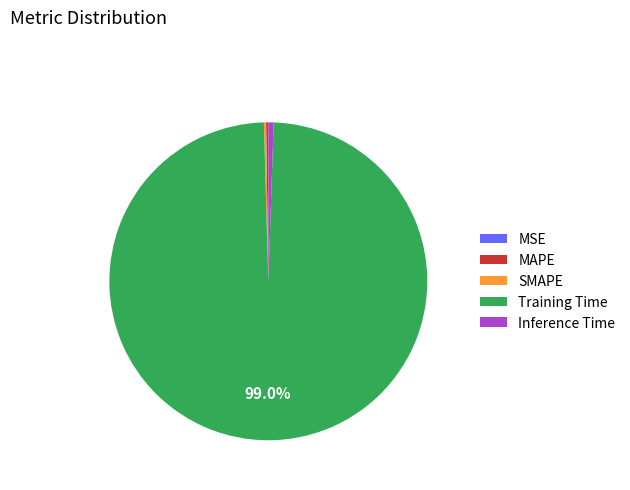

Which category has the biggest portion of the pie?

Training Time